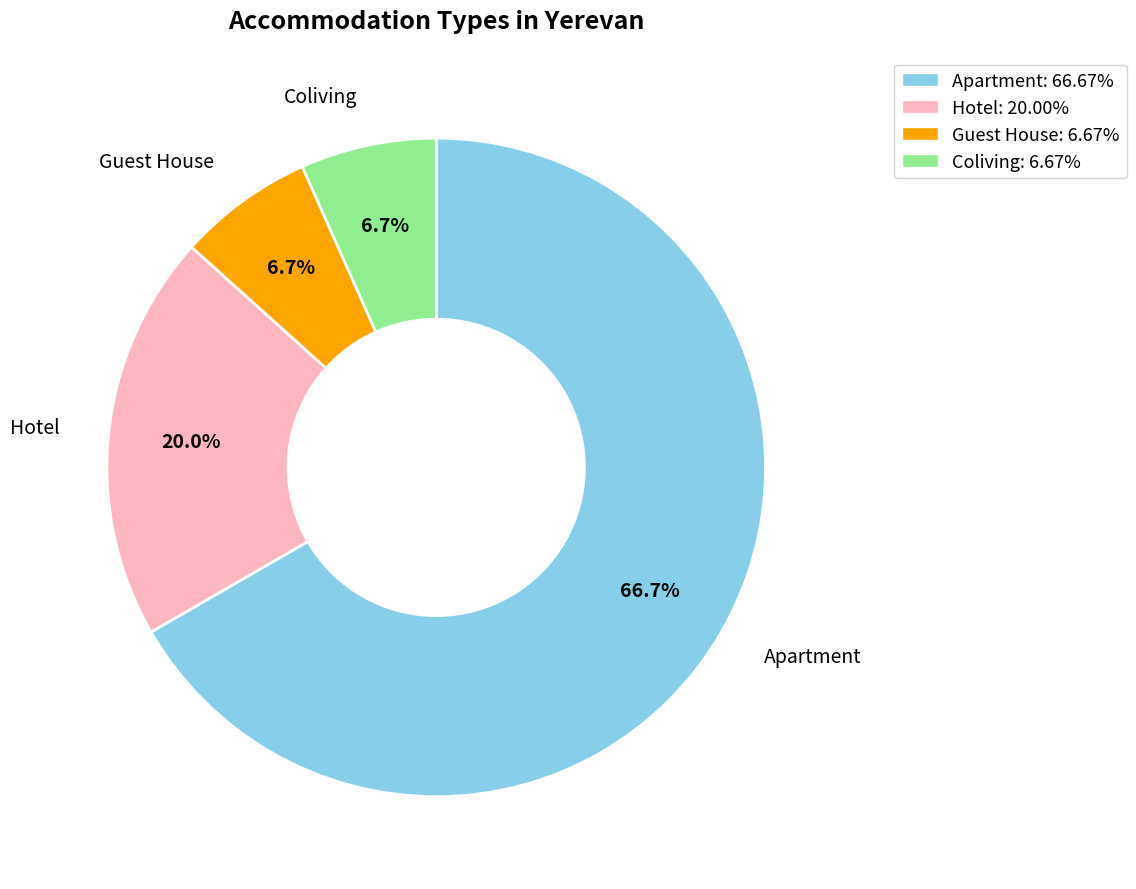

Approximately how many times larger is the value at Hotel compared to Coliving?

3.0